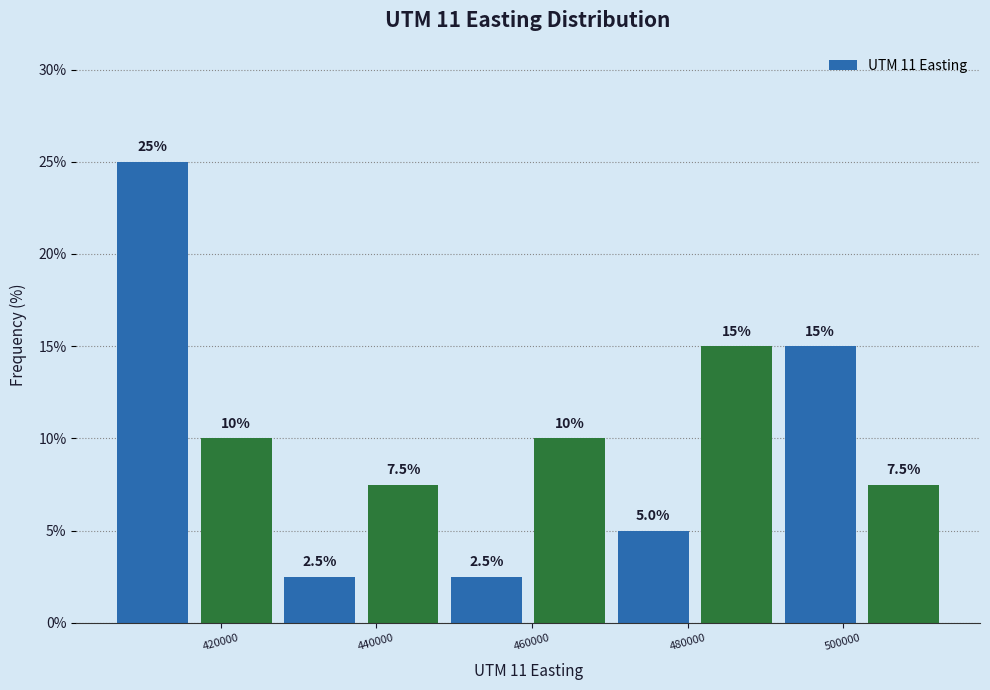

How tall is the bar that spans 416000 to 428000 on the x-axis? The bar edges are not printed on the chart, so give them approximately, as read against the axis.

10.0